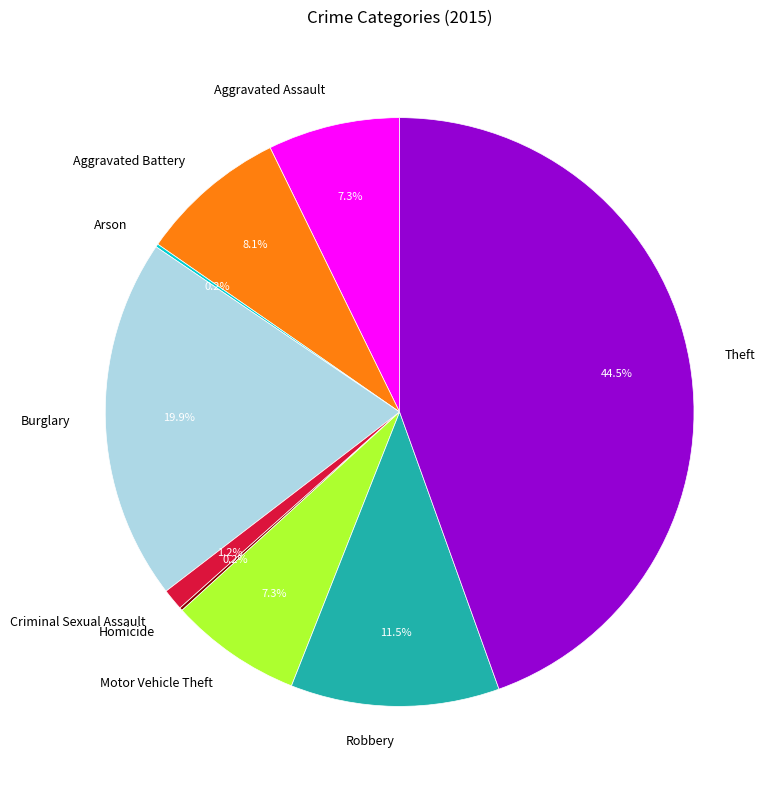

Which category has the biggest portion of the pie?

Theft